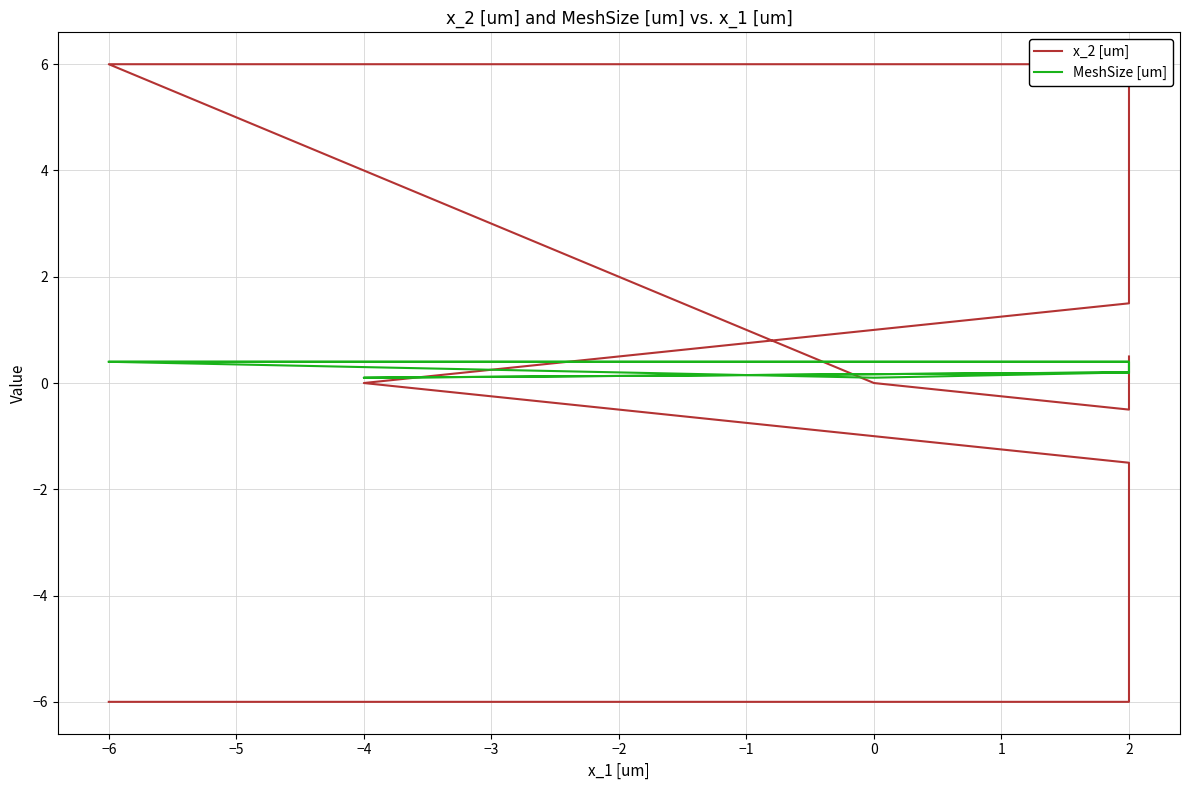

The value of x_2 [um] at 2 is -0.8. True or false?

False